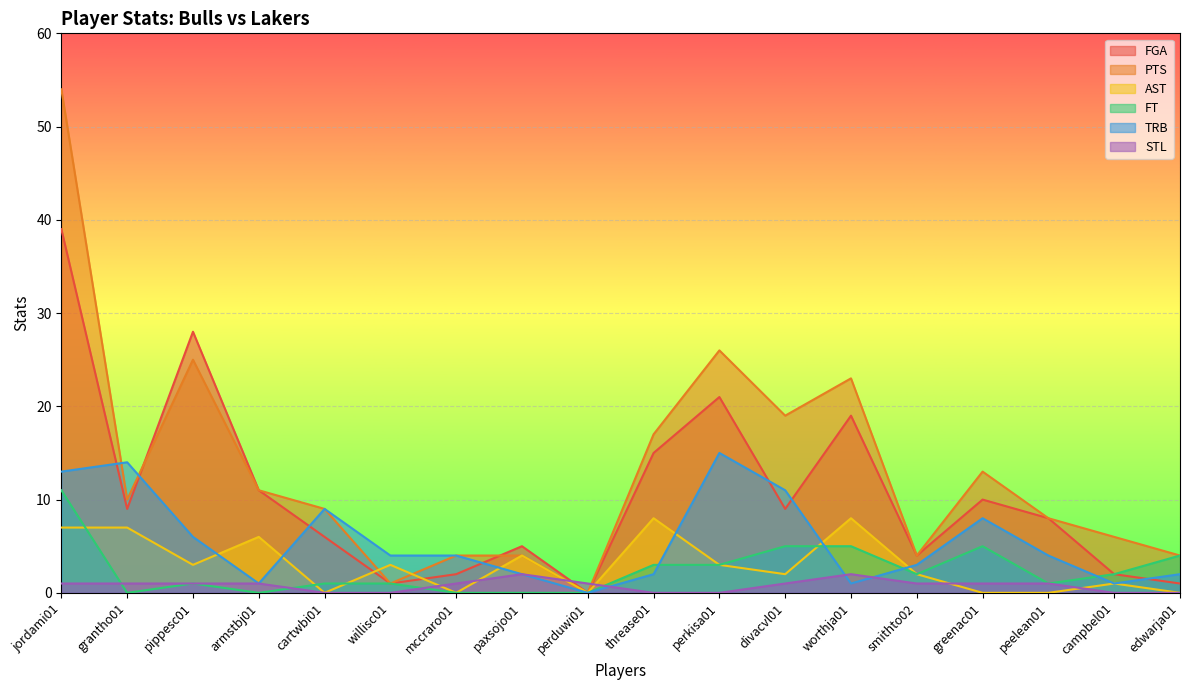

Which series has the widest spread of values?

PTS